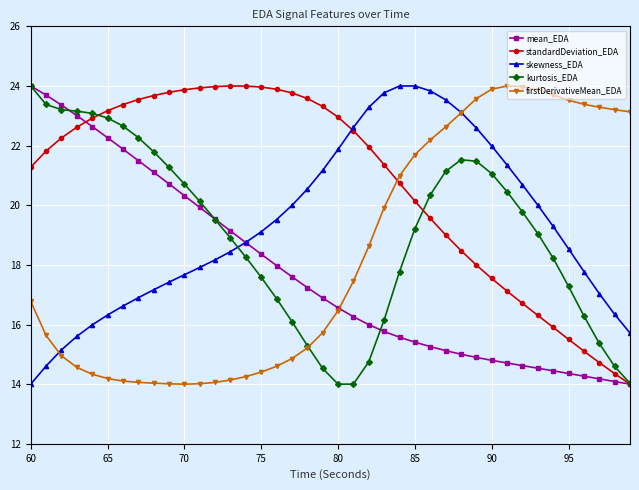

What is the sum of all kurtosis_EDA values?

762.1